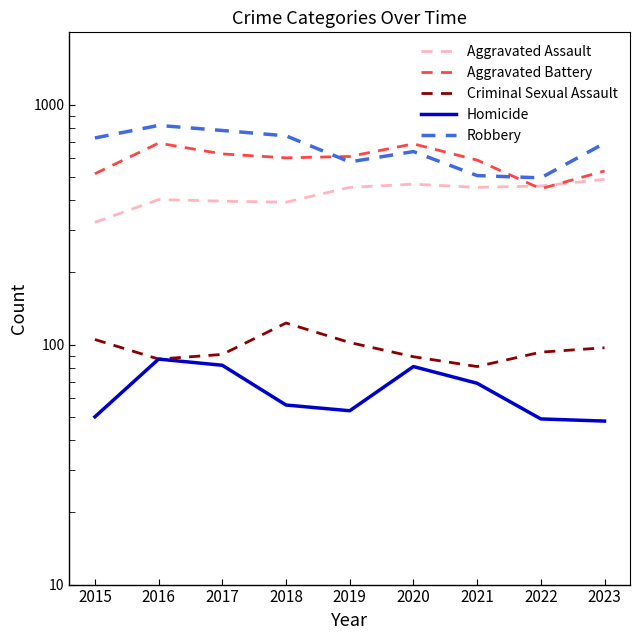

Between 2022 and 2018, which is larger?

2022